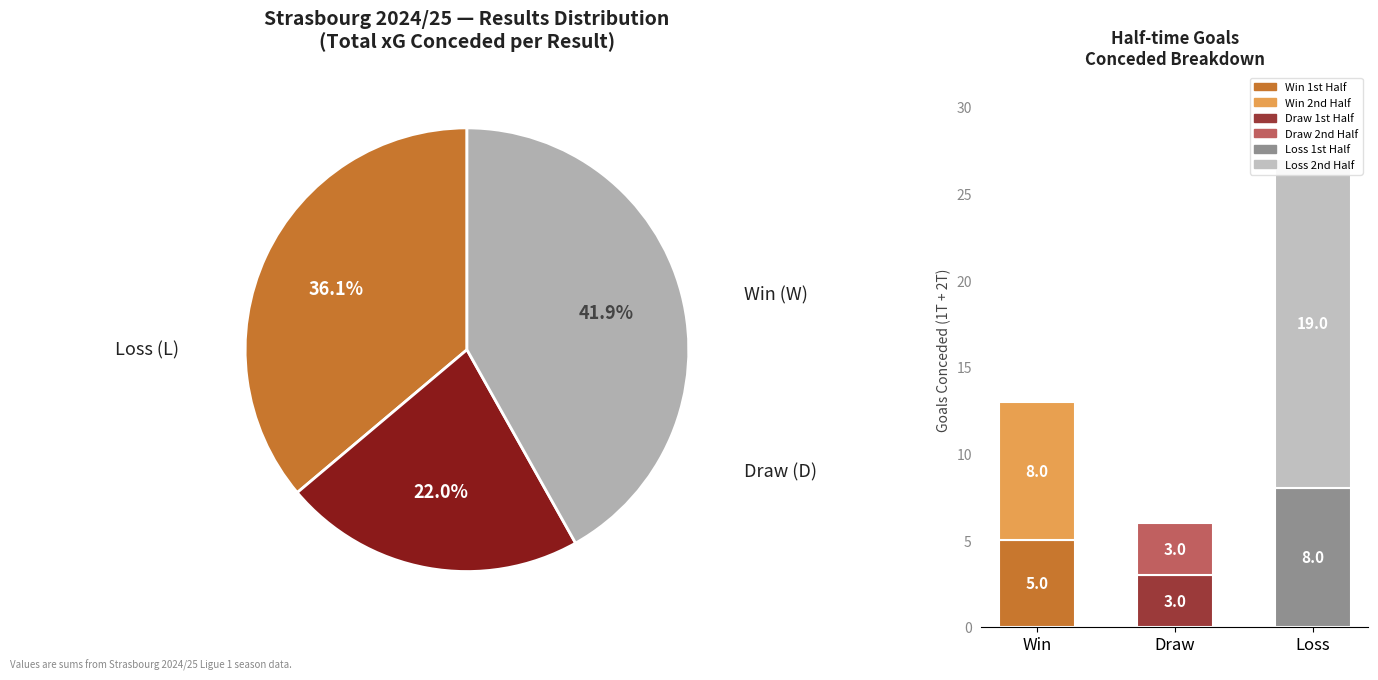

How many segments does this pie chart have?

3